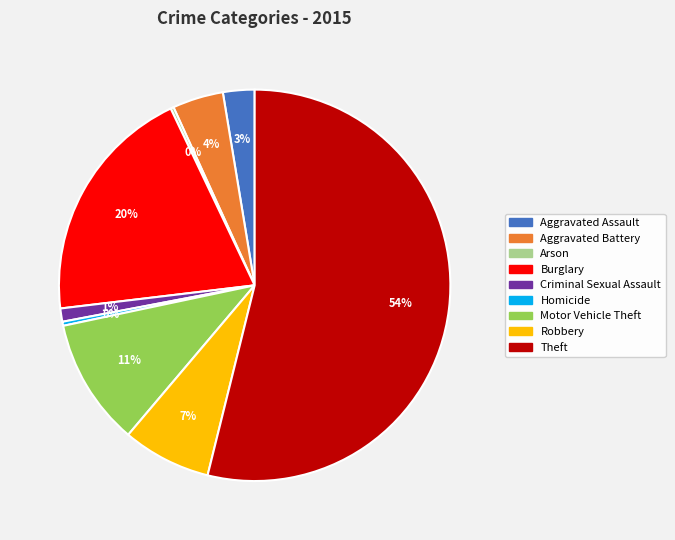

True or false: Motor Vehicle Theft accounts for 11% of the total.

True